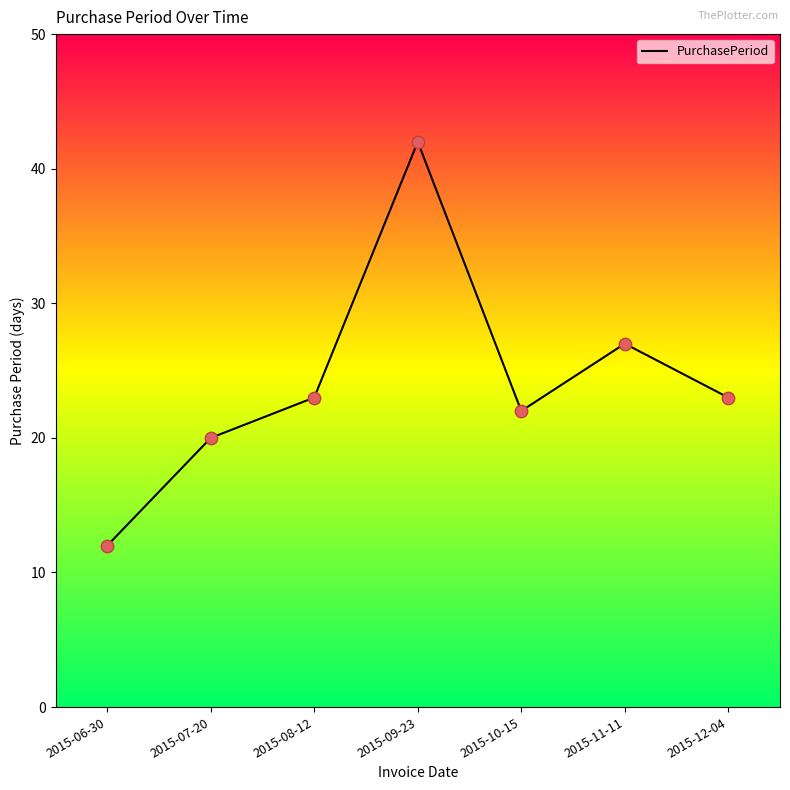

Which has a higher value, 2015-11-11 or 2015-08-12?

2015-11-11